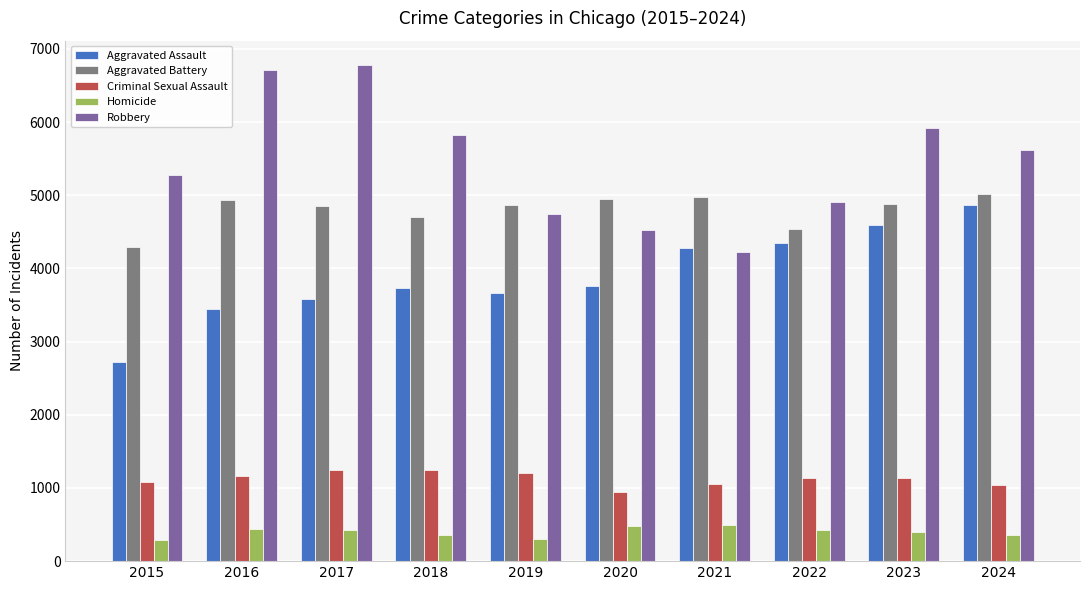

What value does the Criminal Sexual Assault series have at 2022?

1137